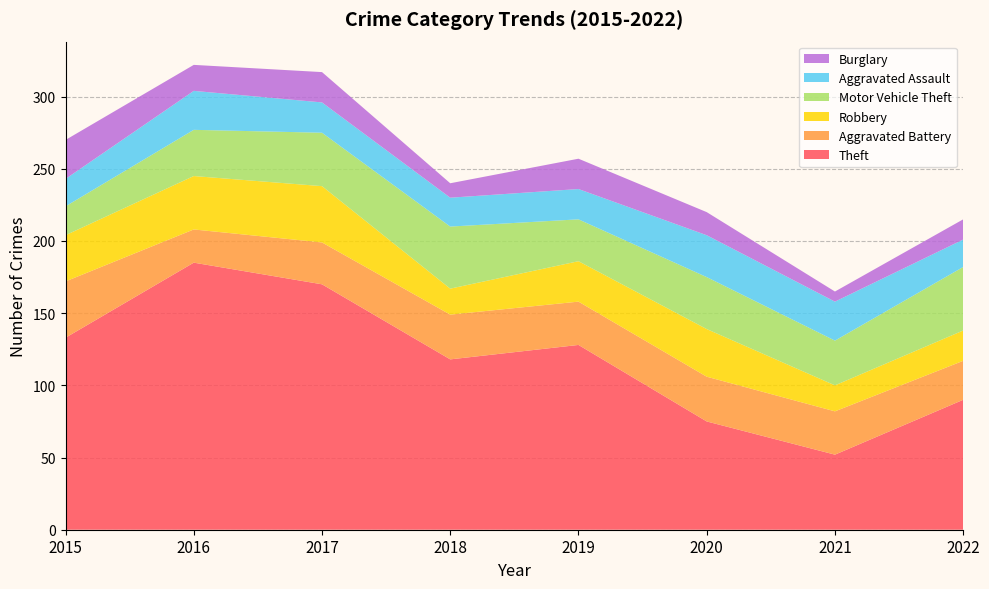

Reading right to left, extract all data points from this chart.

Theft: 90	52	75	128	118	170	185	133
Aggravated Battery: 27	30	31	30	31	29	23	39
Robbery: 21	18	33	28	18	39	37	32
Motor Vehicle Theft: 44	31	36	29	43	37	32	20
Aggravated Assault: 19	27	29	21	20	21	27	19
Burglary: 14	7	16	21	10	21	18	27